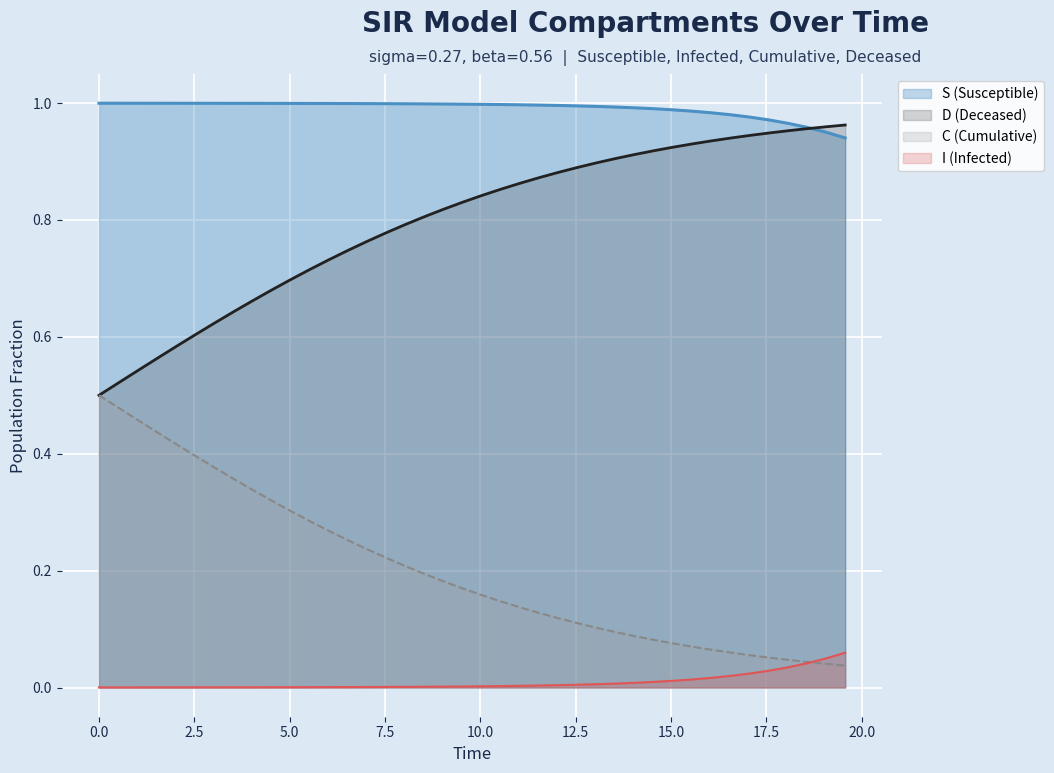

What is the average value of the D series?

0.2